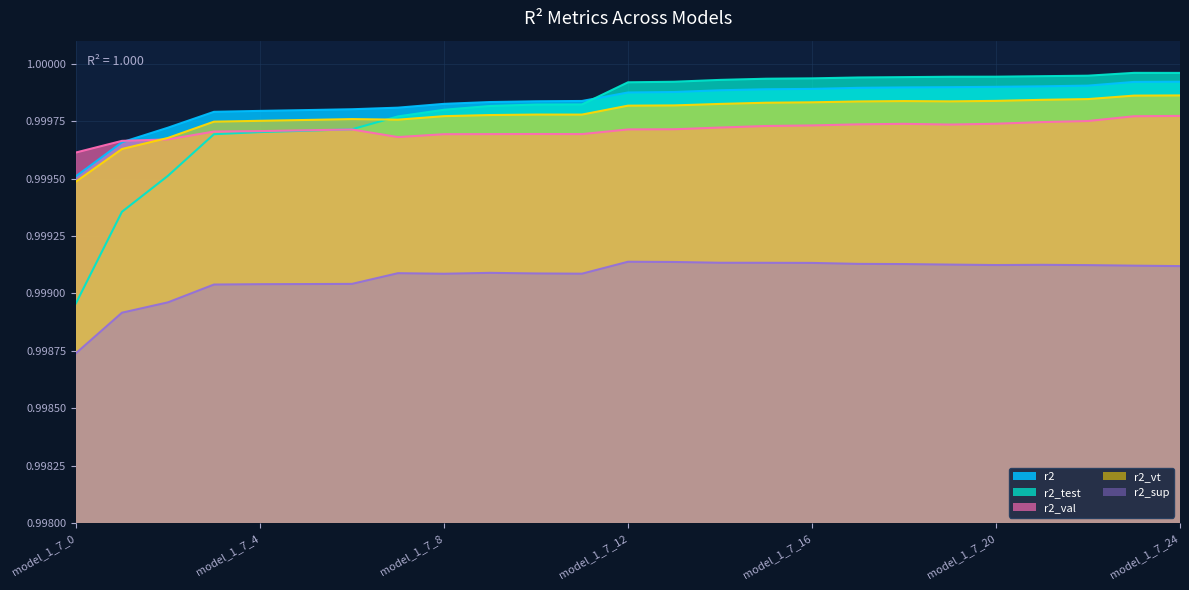

True or false: r2_val has more than 0 interior local peaks.

True